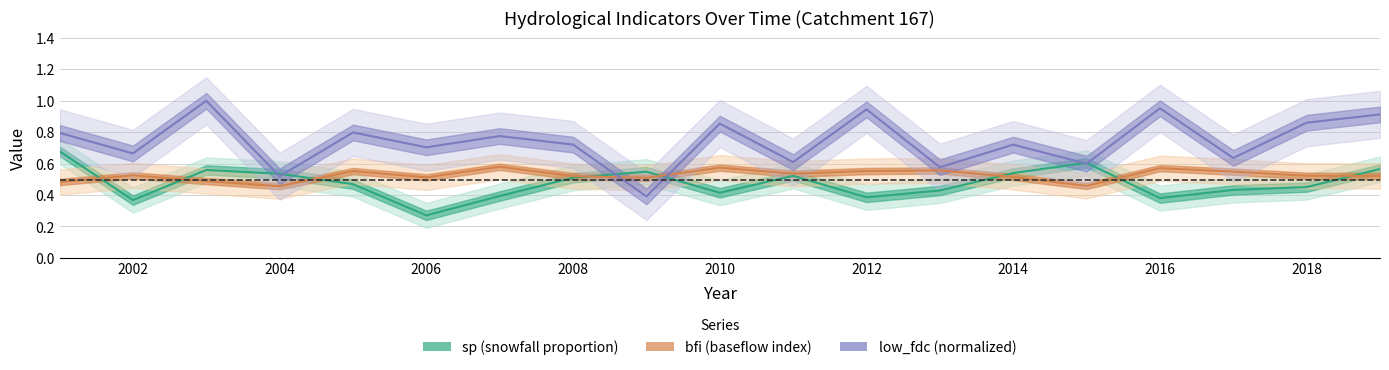

Is this an area chart (filled region under the line)?

No